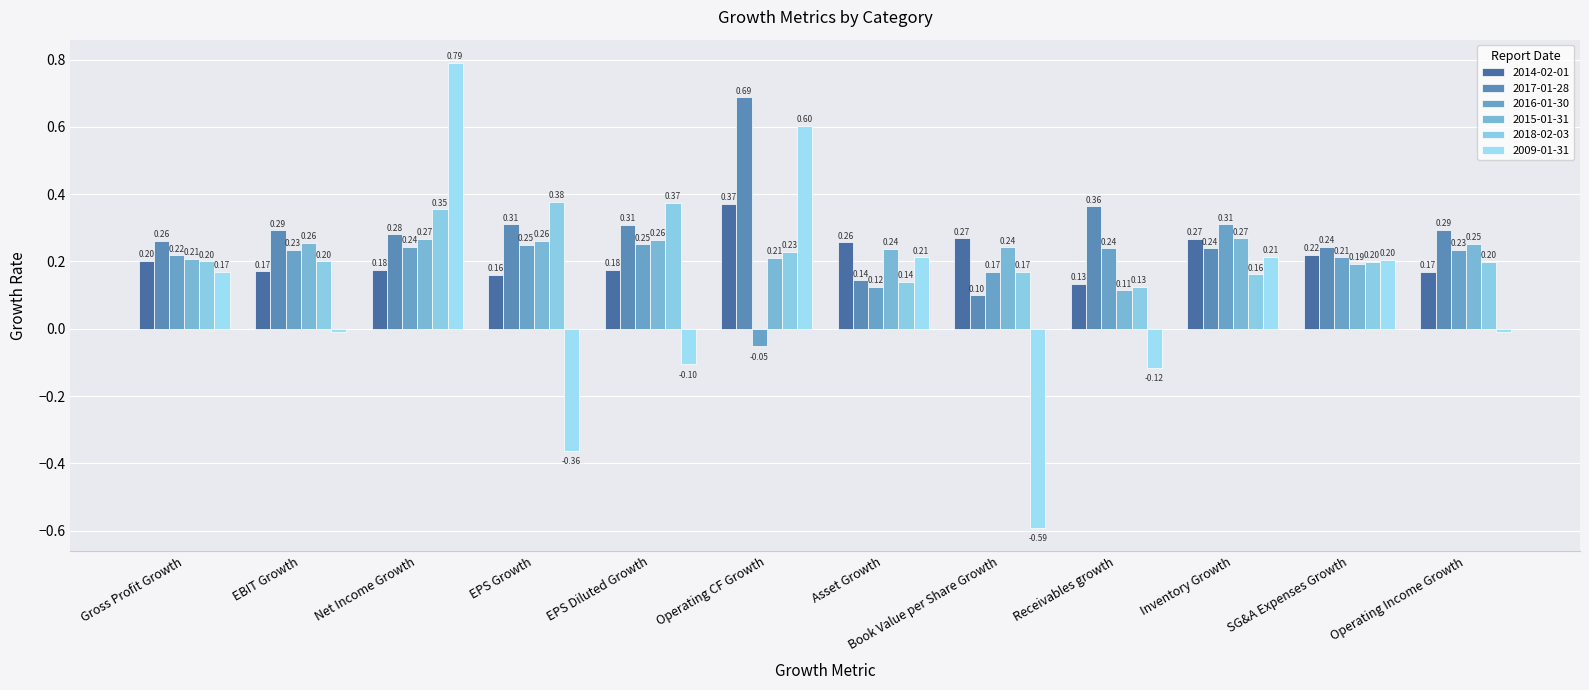

Read the 2018-02-03 value at Net Income Growth.

0.4